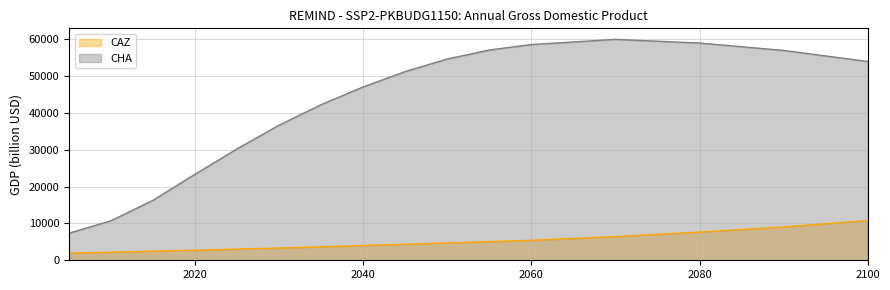

Which has a higher value, 2025 or 2060?

2060